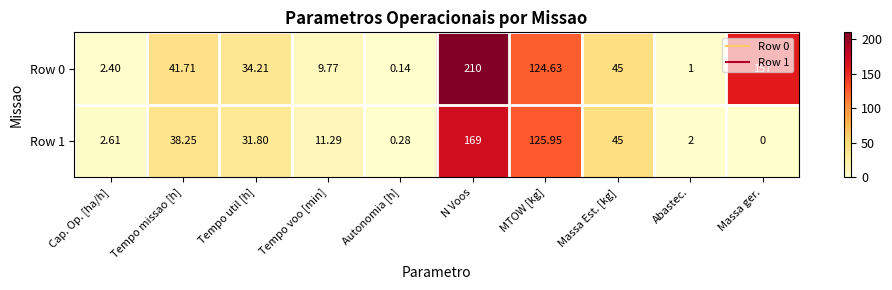

At which category is the sum across all series the highest?

N Voos